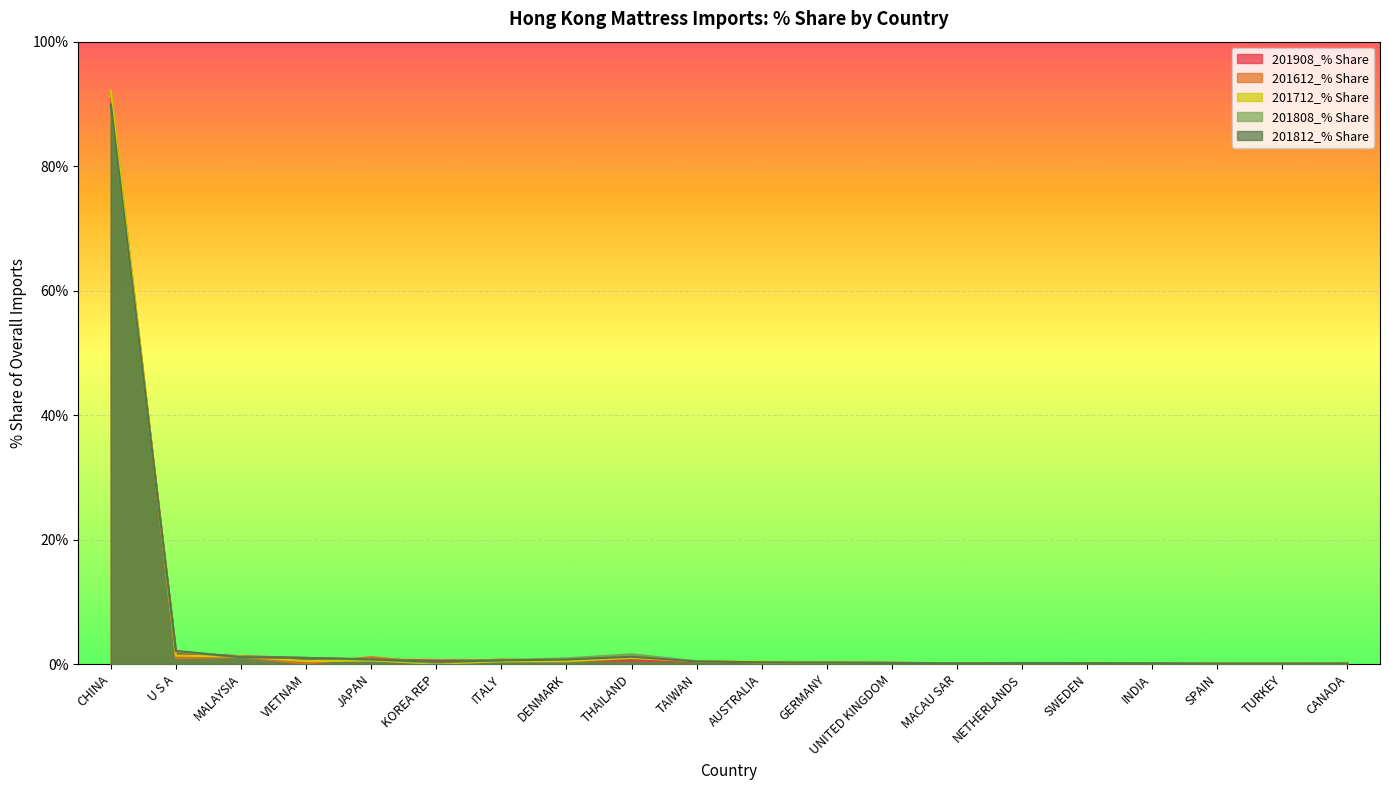

What is the difference between the 201612_% Share values at AUSTRALIA and MACAU SAR?

0.2